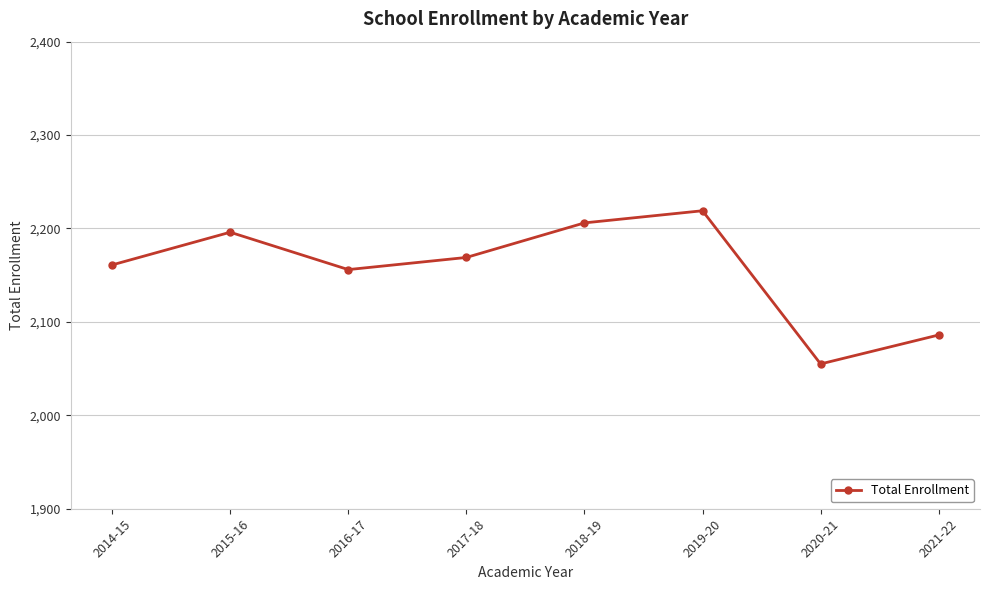

Which category has the lowest value across all series?

2020-21